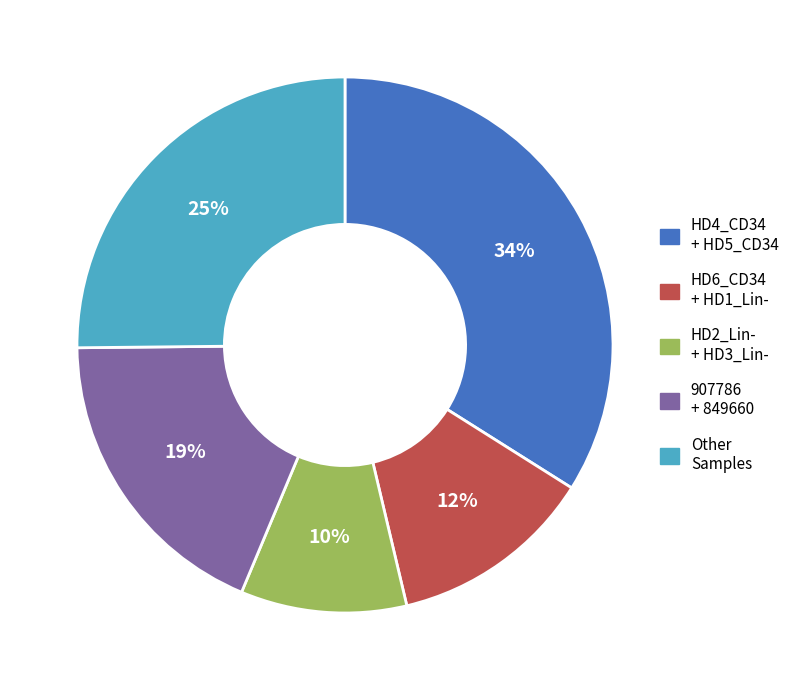

Does any single category account for the majority?

No